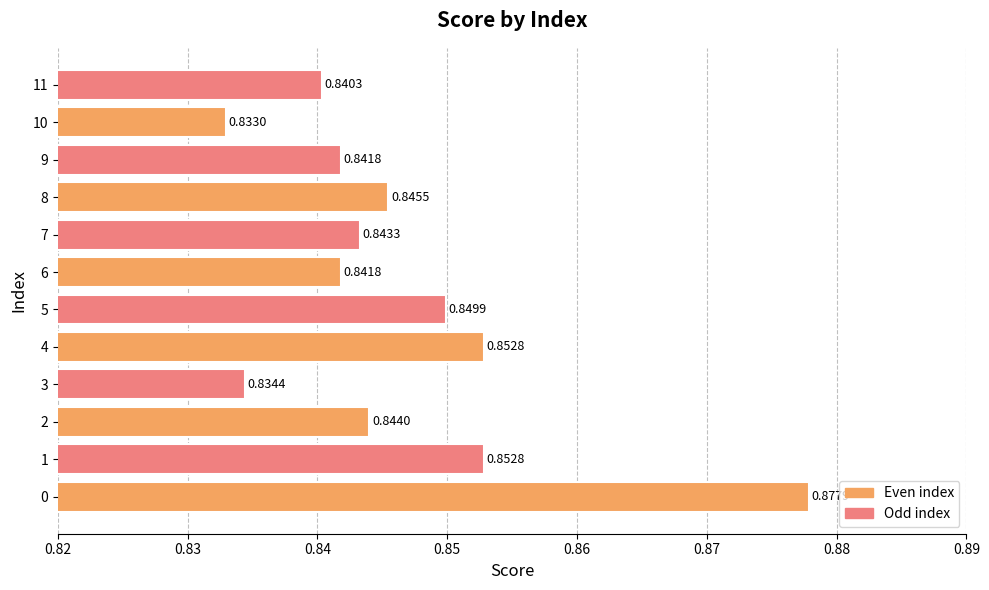

Is it true that the value at 9 is 1.3?

False